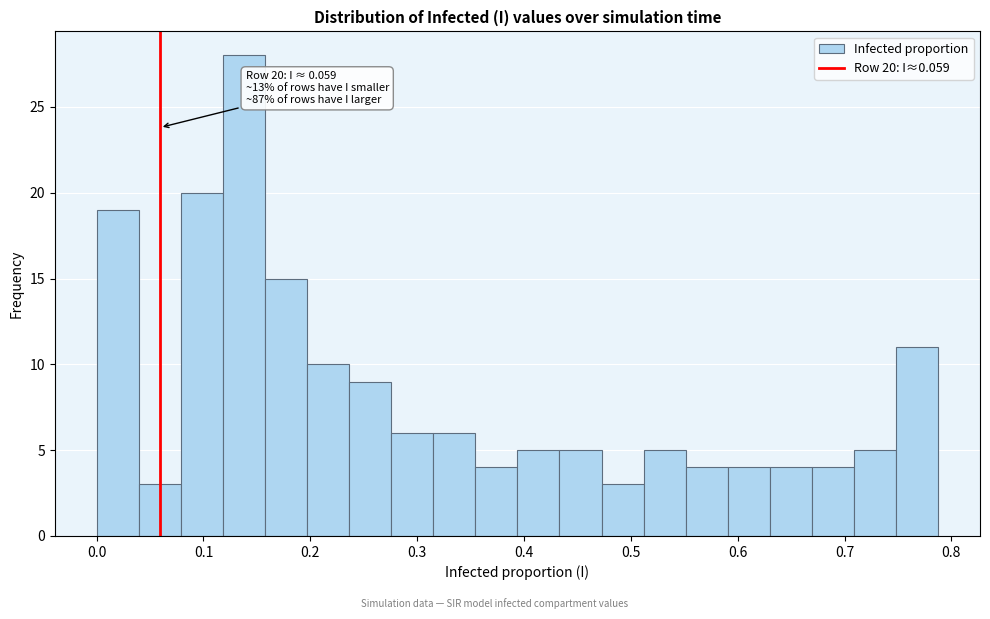

Around what value on the x-axis is the tallest bar? Give the approximate position of its centre, as read against the axis.

0.14